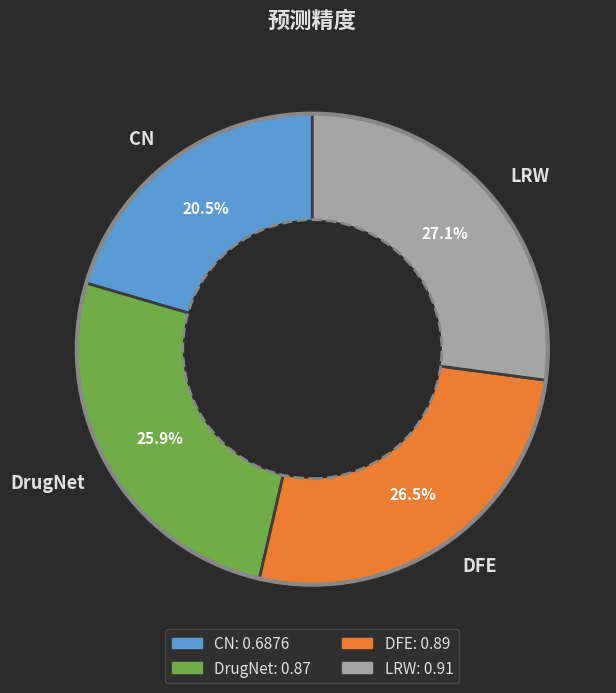

Rank the categories by value from lowest to highest.

CN, DrugNet, DFE, LRW